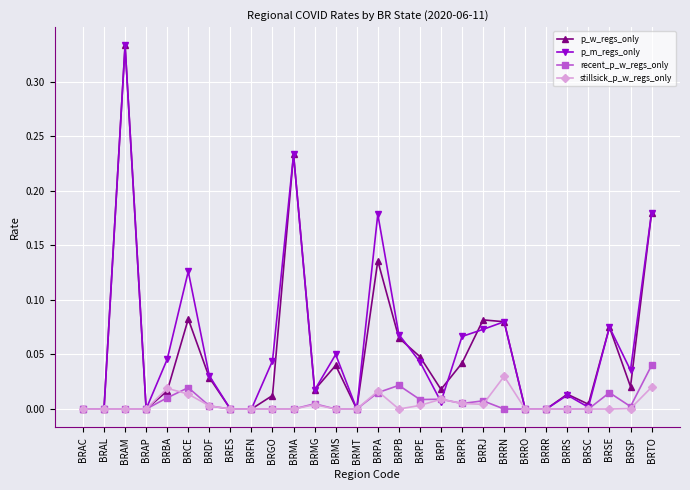

How many lines are shown in the chart?

4